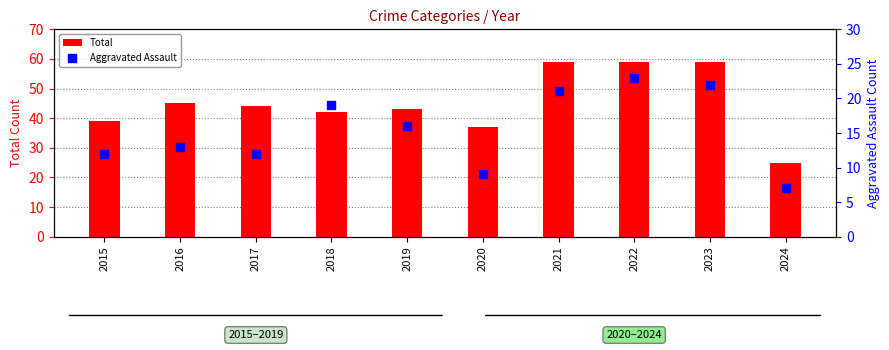

Which series contains the highest Y value?

Total